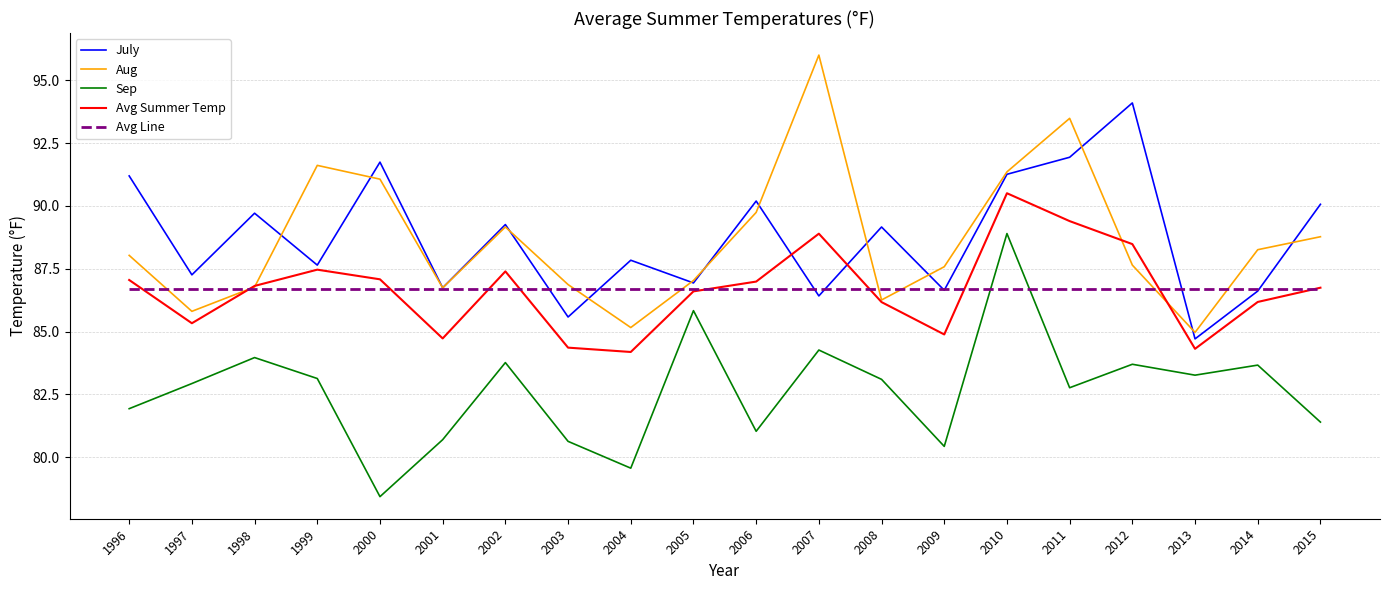

Is the value of July at 2015 greater than the value of Sep at 2004?

Yes